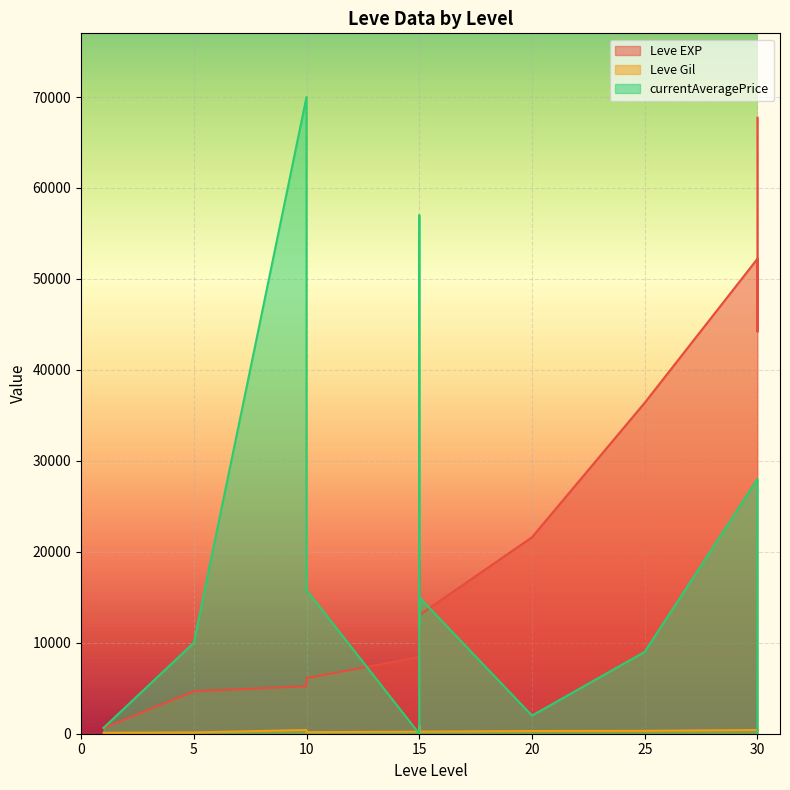

At which category is the sum across all series the highest?

30